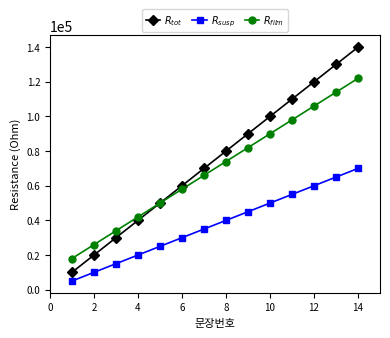

What is the minimum value shown in the chart?

5000